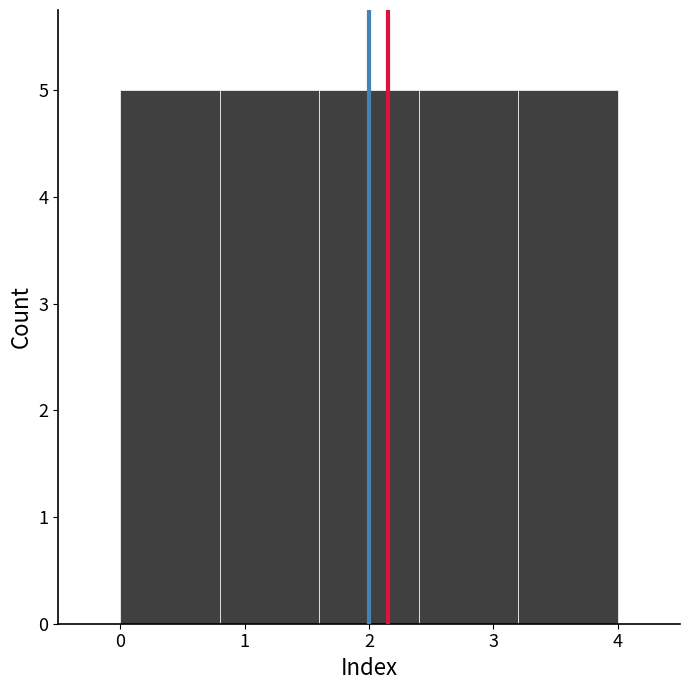

Reading left to right, list every bar in this chart as the range it spans on the x-axis followed by its height. The values are not printed on the chart, so give them approximately, as read against the axis.

0.0 to 0.8: 5
0.8 to 1.6: 5
1.6 to 2.4: 5
2.4 to 3.2: 5
3.2 to 4.0: 5